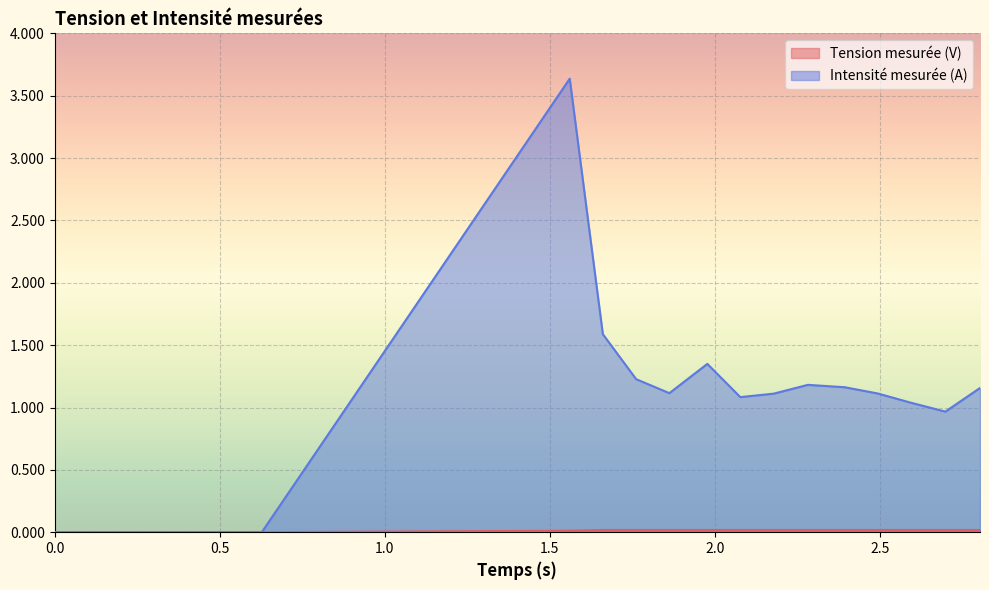

Which series has the largest total across all categories?

Intensité mesurée (A)